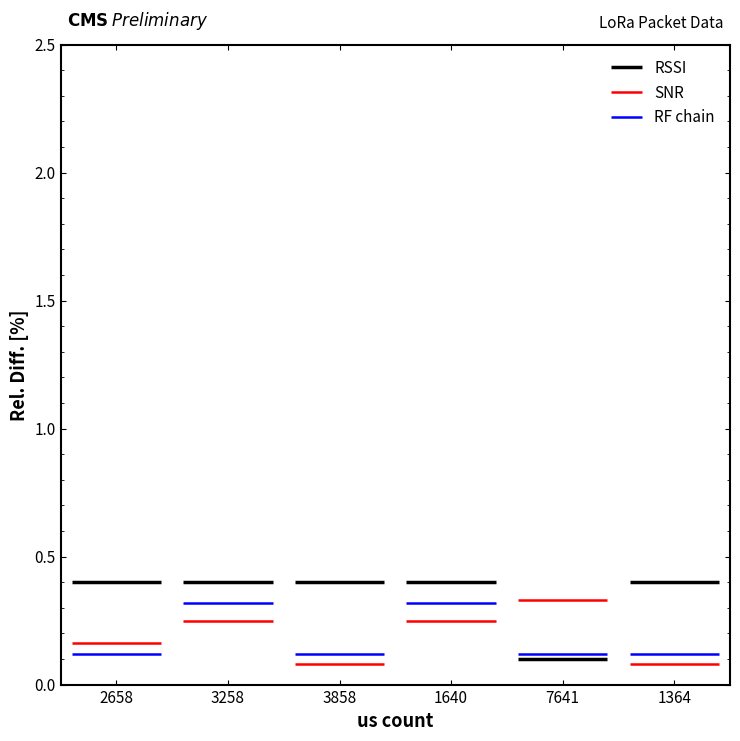

Which series has the widest spread of values?

RSSI